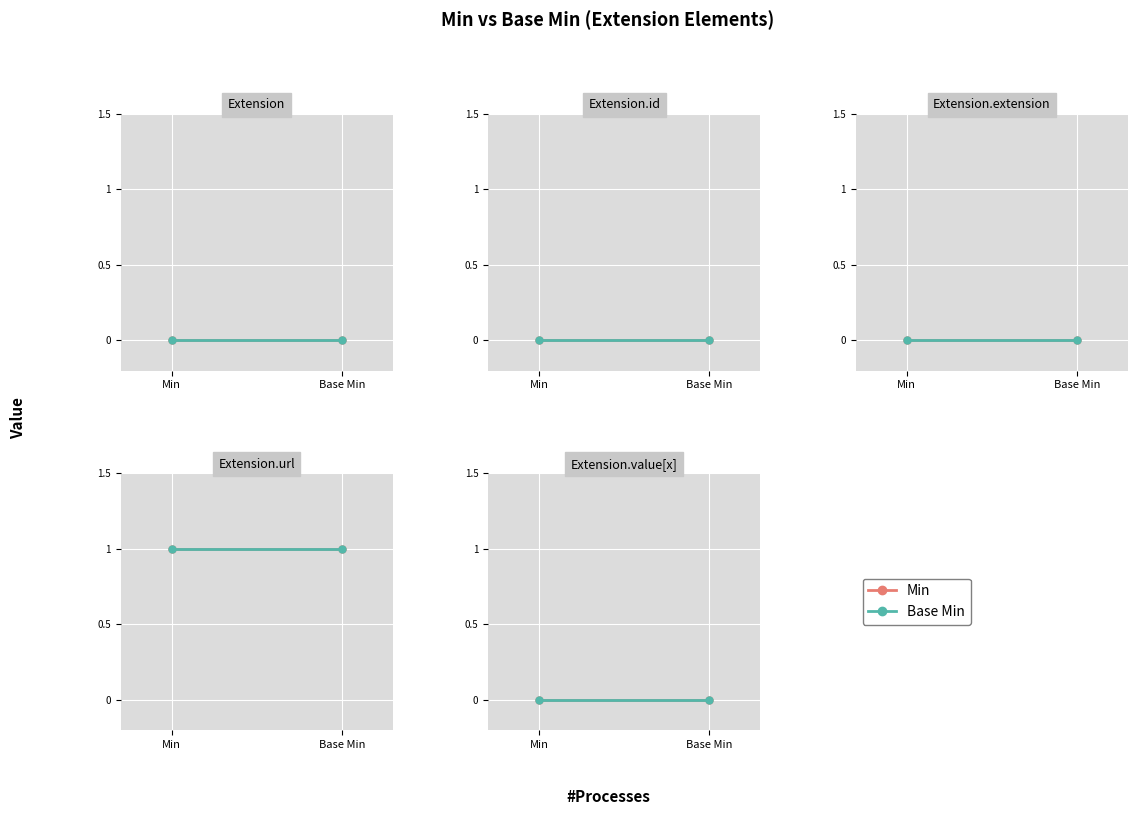

The Min series shows 0 at Extension.extension. True or false?

True